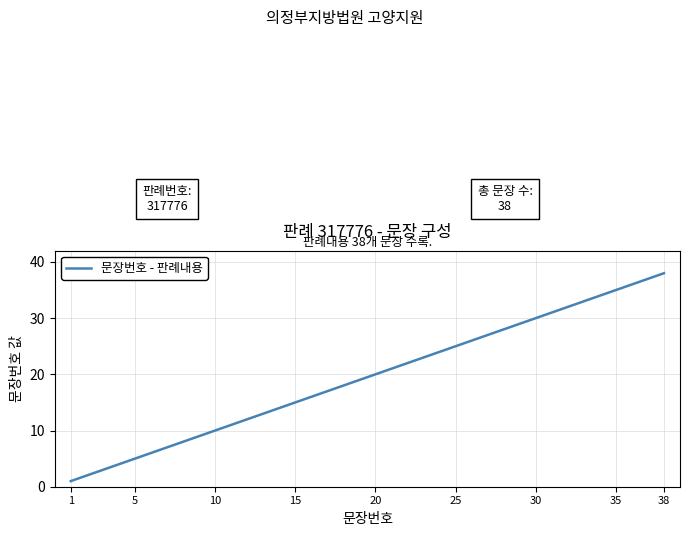

How many lines are shown in the chart?

1